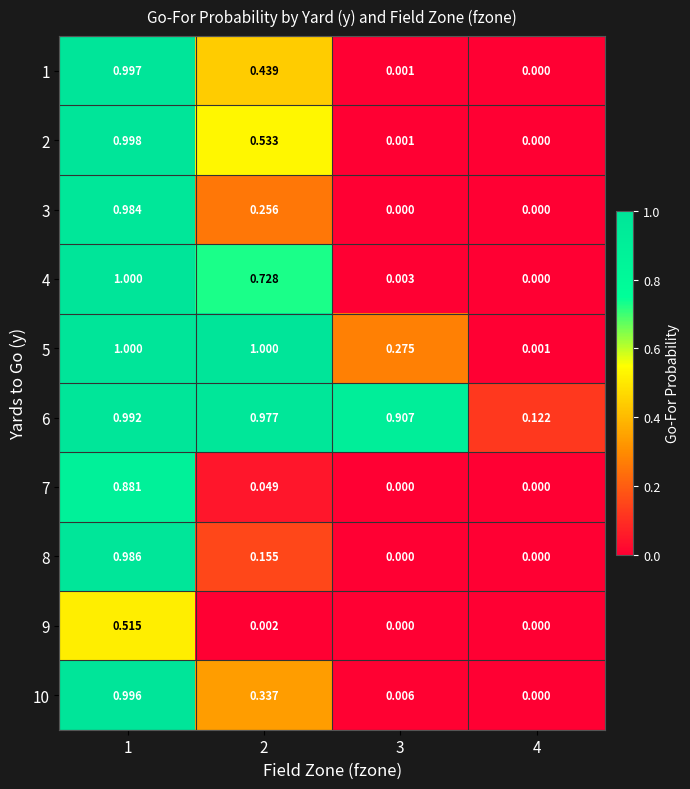

Is the value of 2 at 1 greater than the value of 10 at 3?

Yes